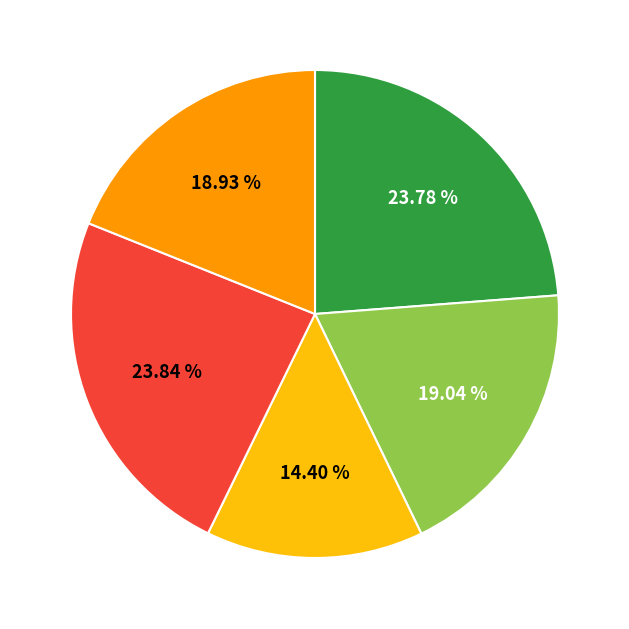

Is there any slice that represents more than half of the pie?

No